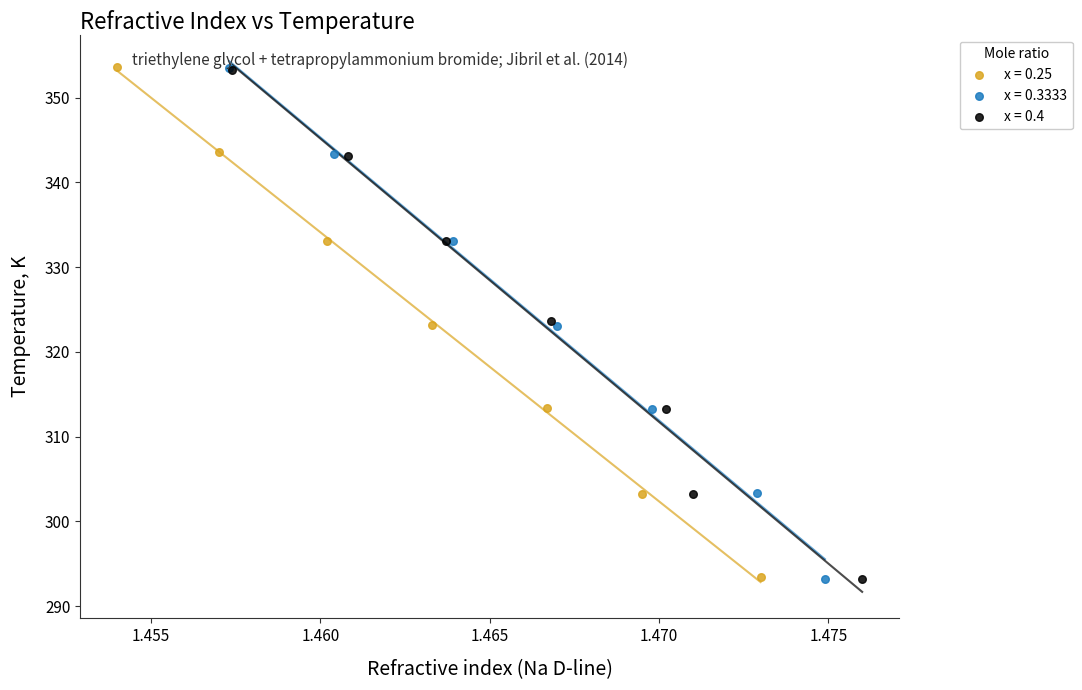

Which series has the largest Y range (max minus min)?

x = 0.3333